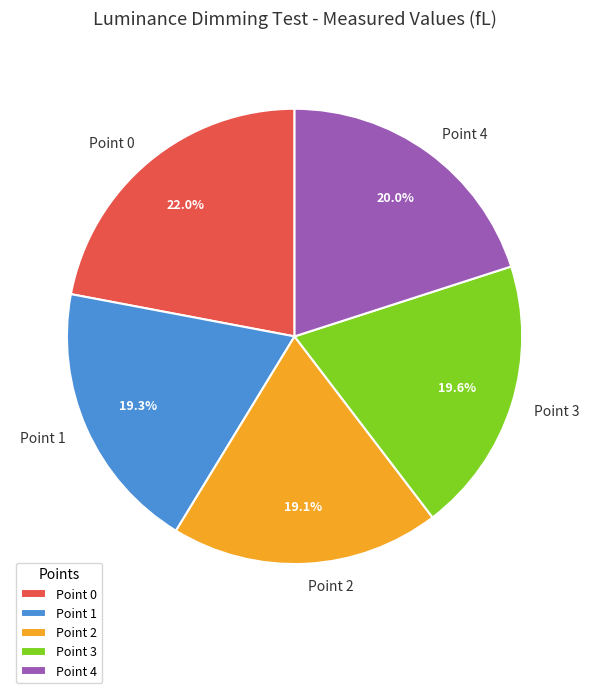

Which slice is the largest?

Point 0